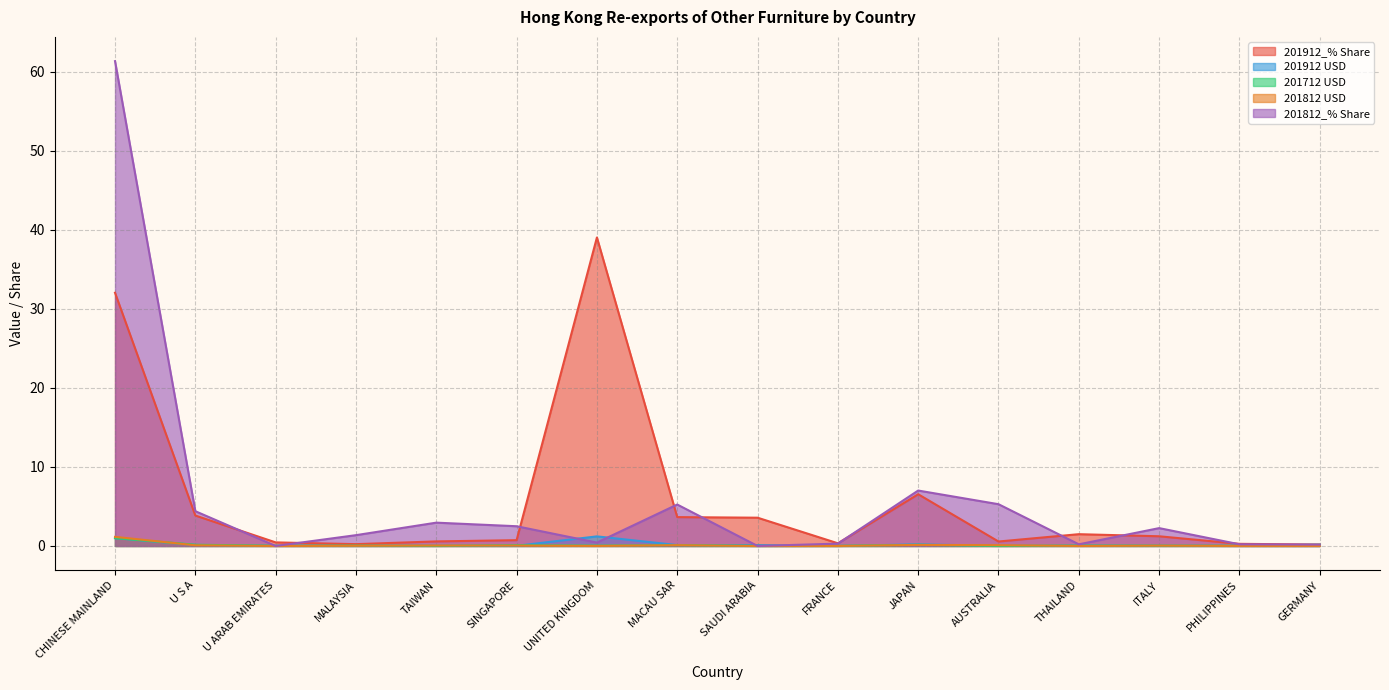

How many lines are shown in the chart?

5